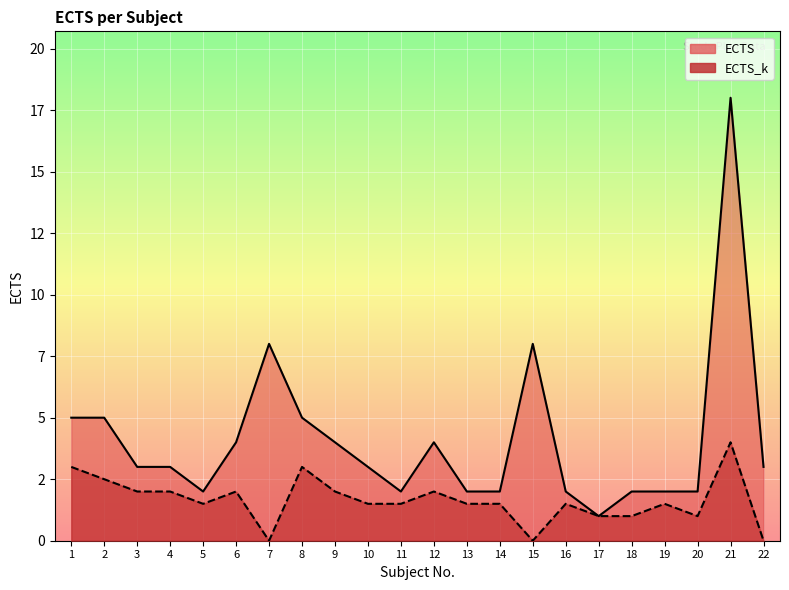

How many series are shown in this chart?

2